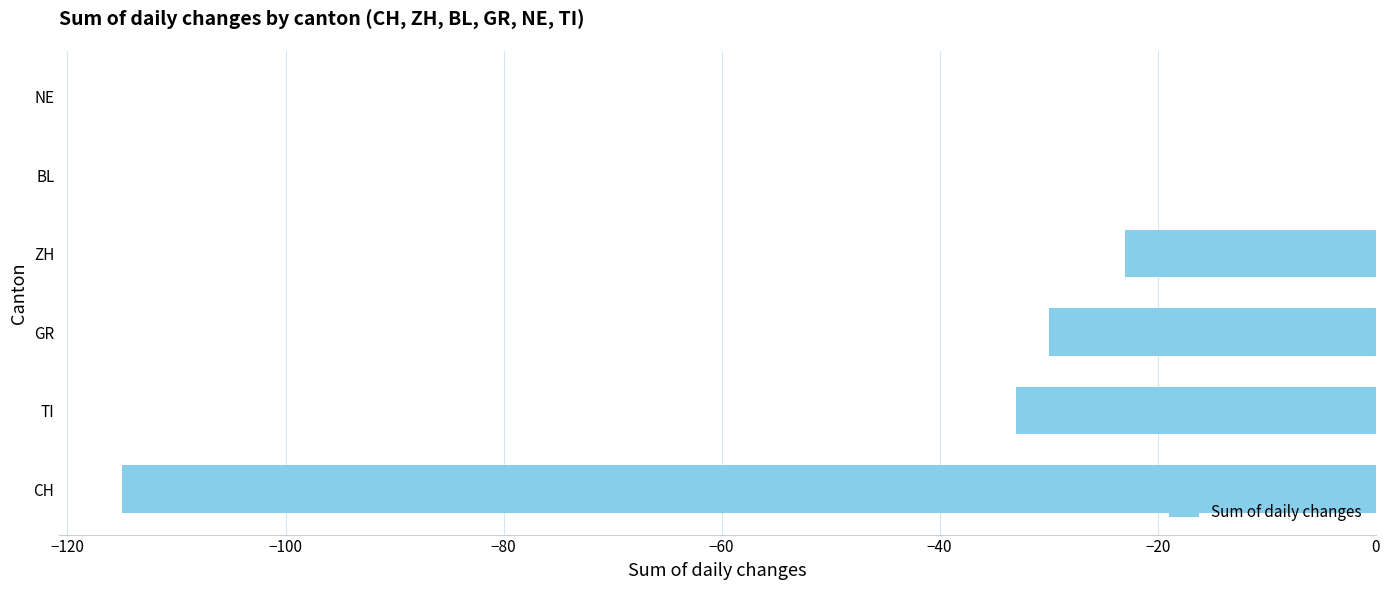

What is the sum of the values at GR and TI?

-63